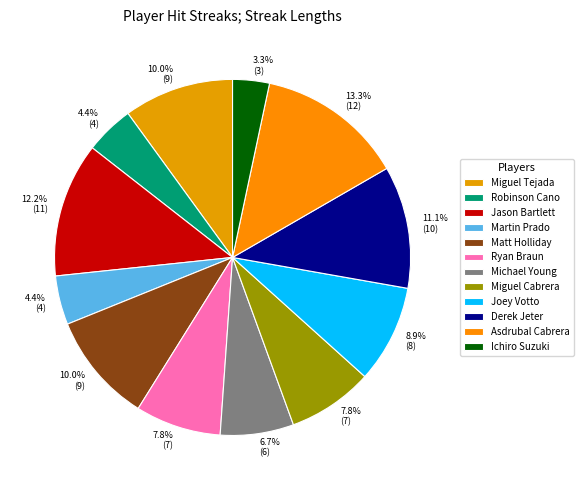

To the nearest percent, what percentage of the pie is Michael Young?

7%